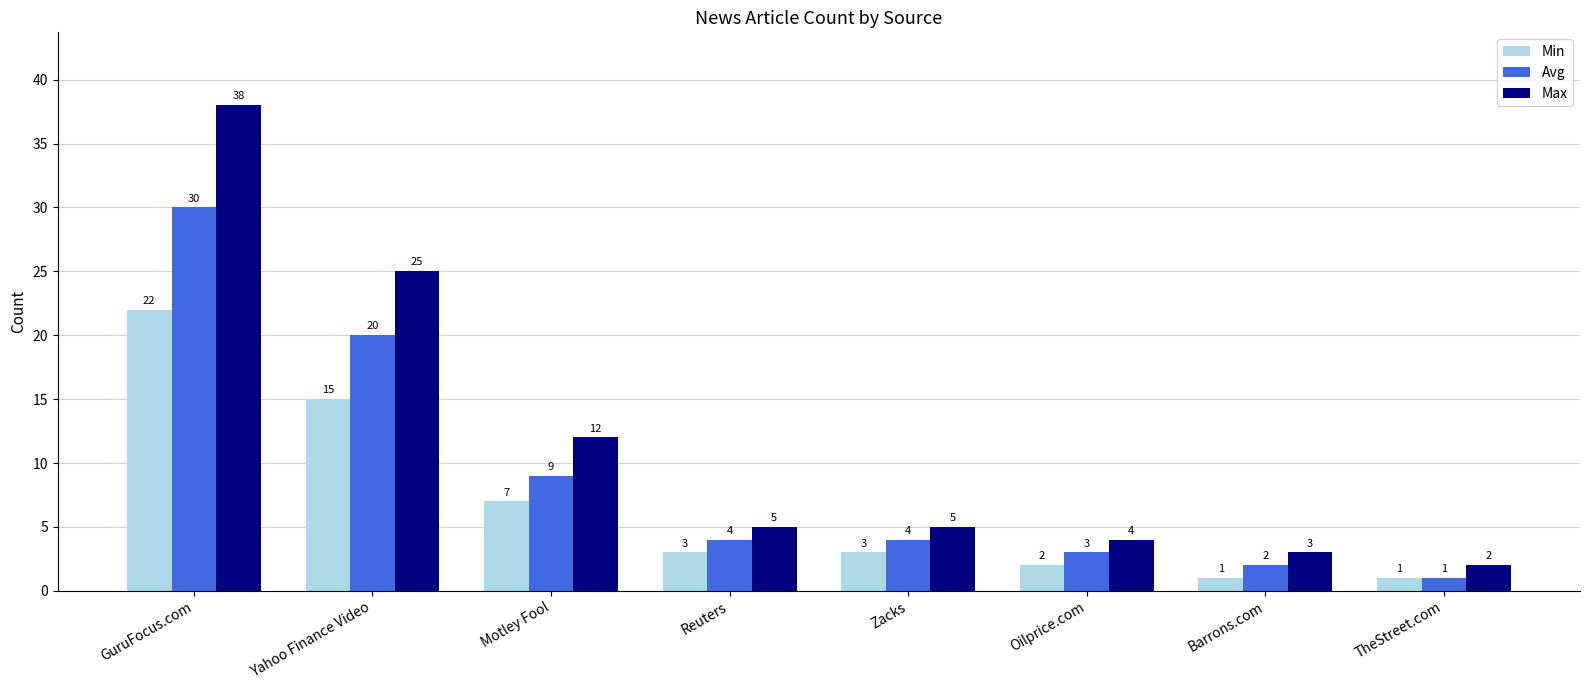

What is the sum of the Avg values at Barrons.com and Zacks?

6